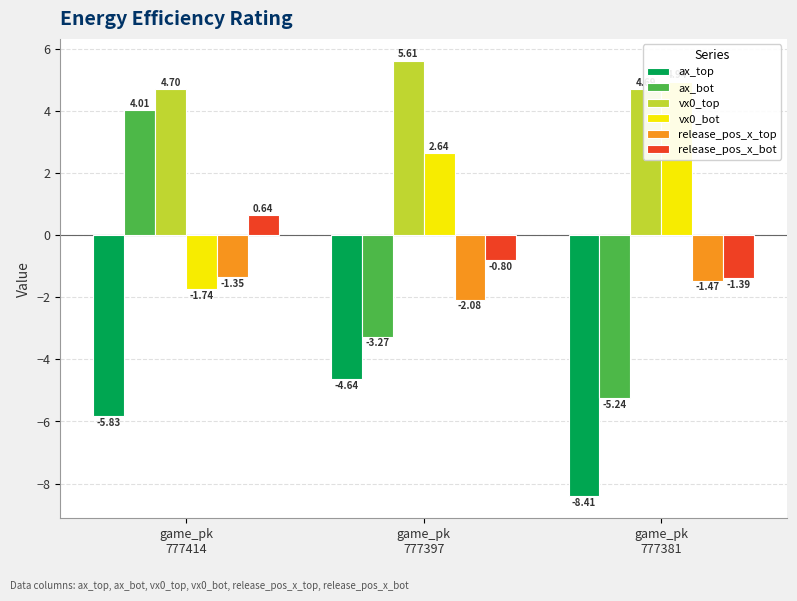

Does the chart contain stacked bars?

No